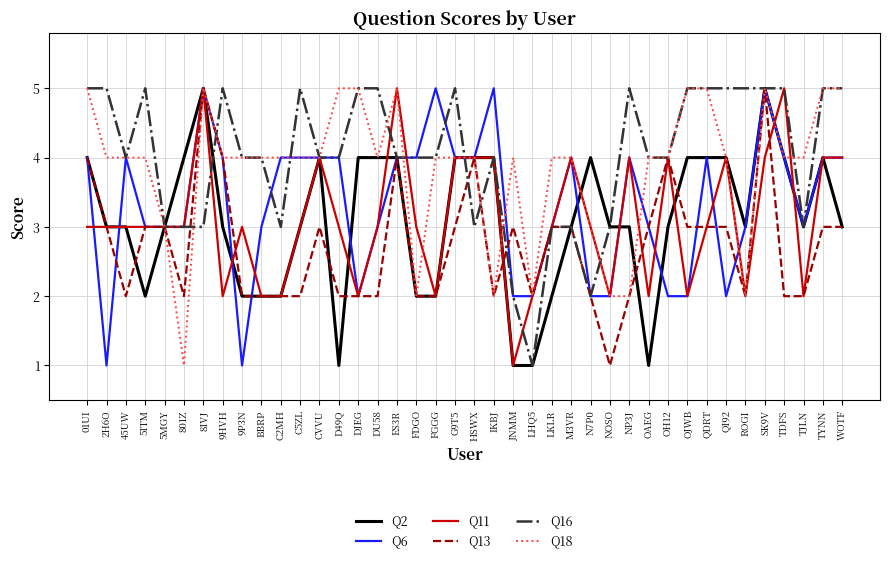

What position from the right is BBRP?

31